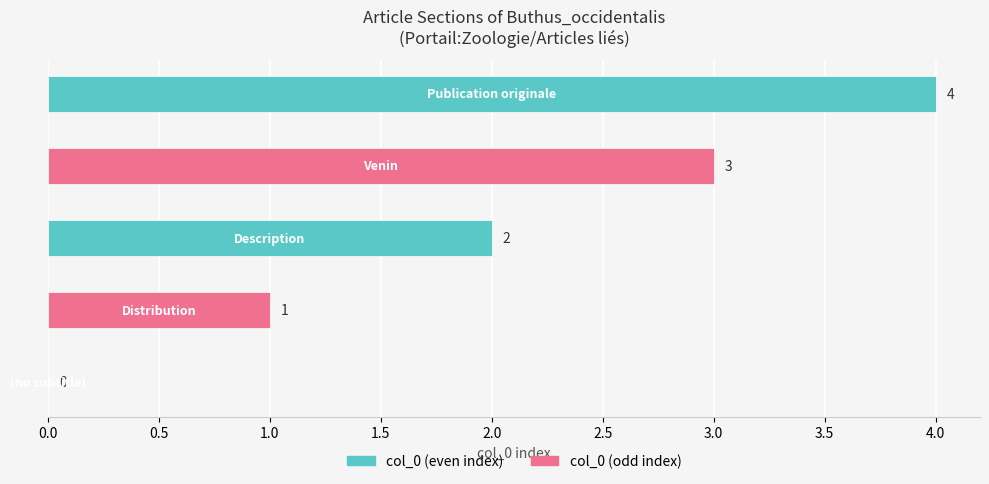

What is the greatest value displayed?

4